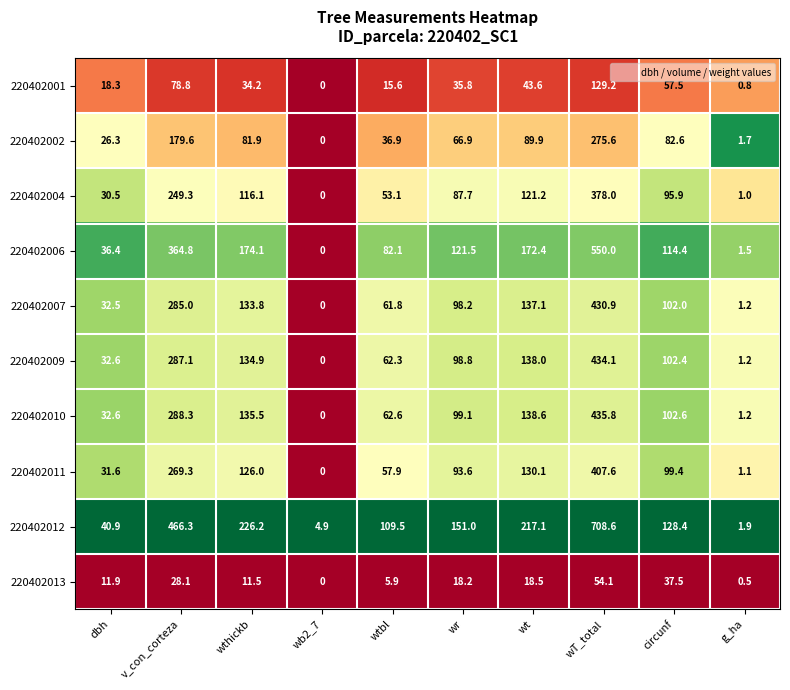

What is the greatest value displayed?

708.6